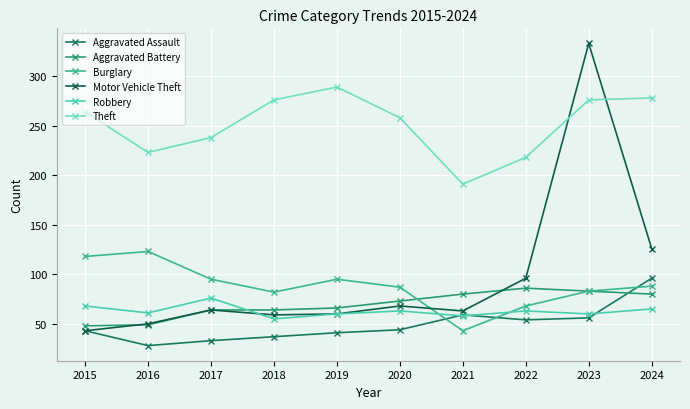

Is the value of Theft at 2020 greater than the value of Robbery at 2021?

Yes